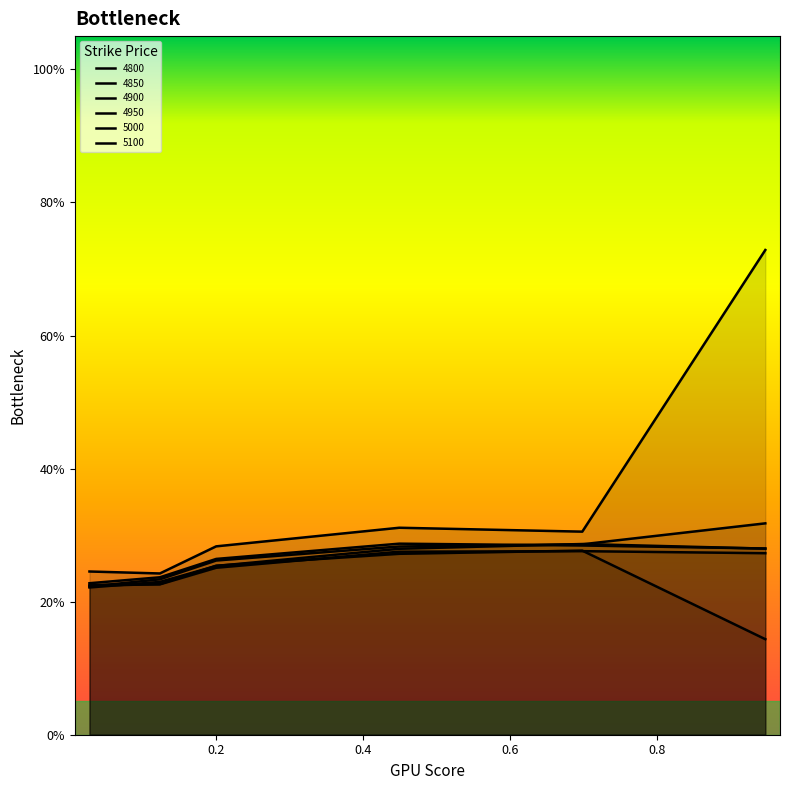

What are all the series names shown in the legend?

4800, 4850, 4900, 4950, 5000, 5100